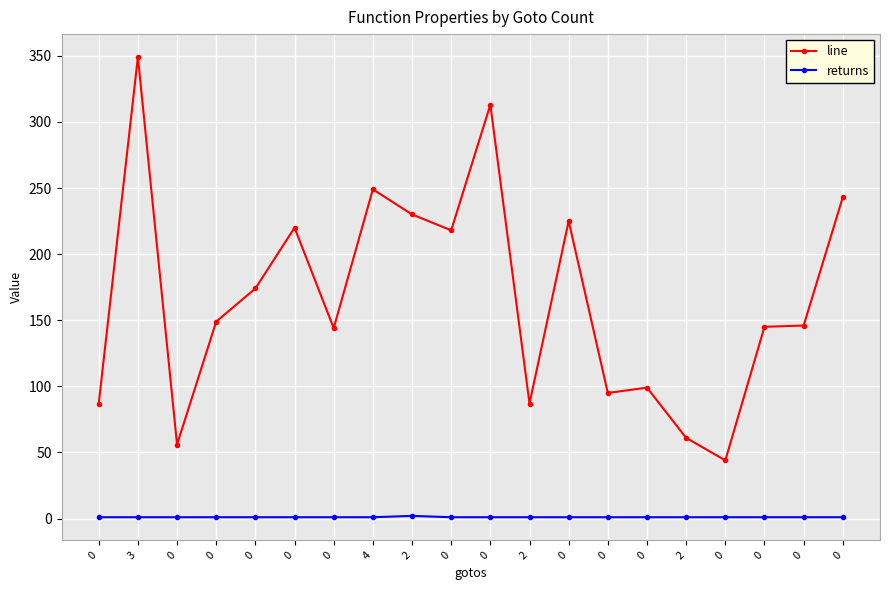

List the series in order of their peak value, lowest first.

returns, line